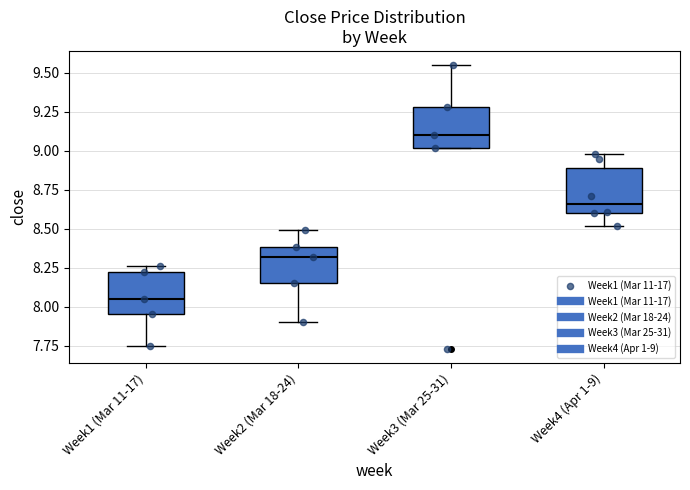

Which box's median line is the lowest?

Week1 (Mar 11-17)